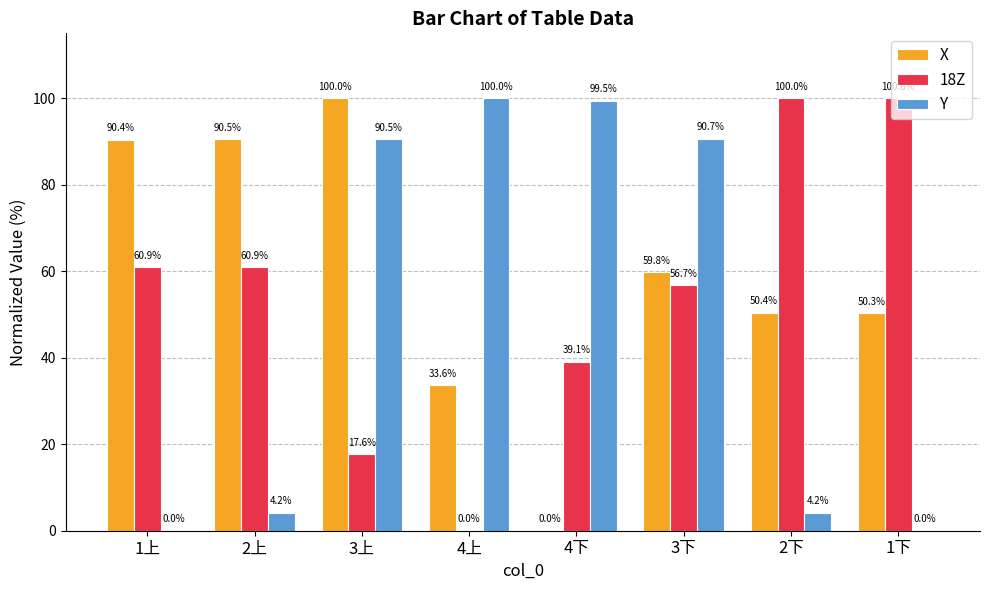

Which series changed the most between 4上 and 4下?

18Z